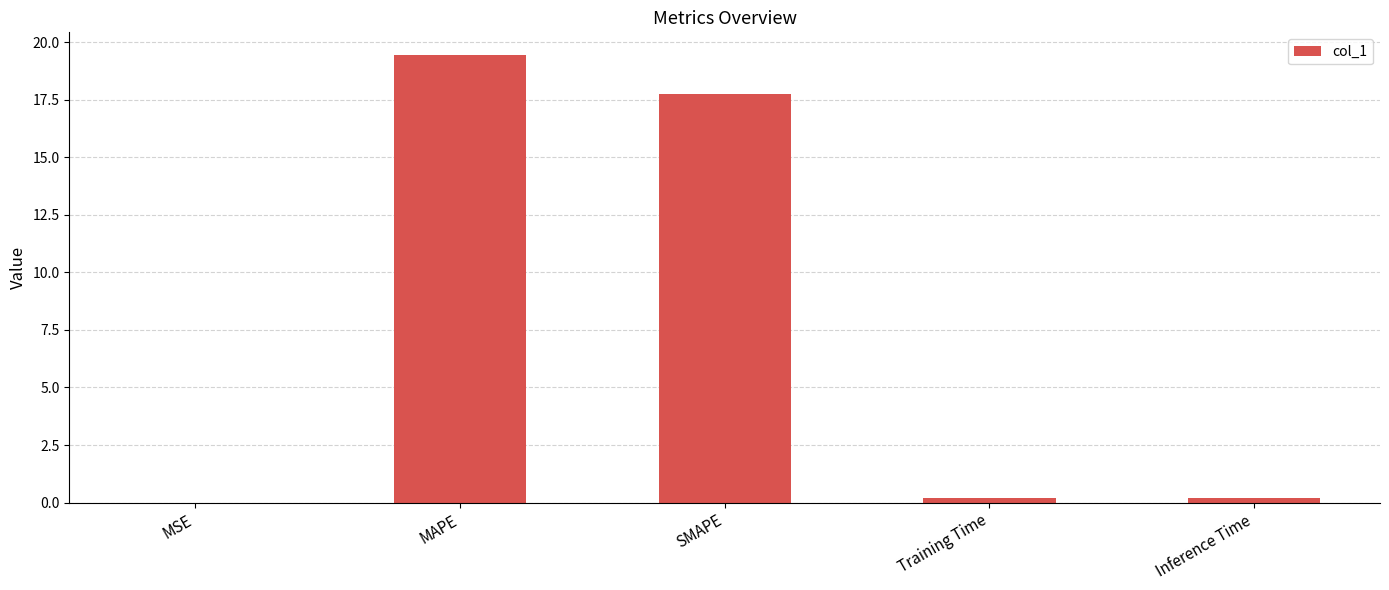

Is it true that the value at MAPE is 12.0?

False